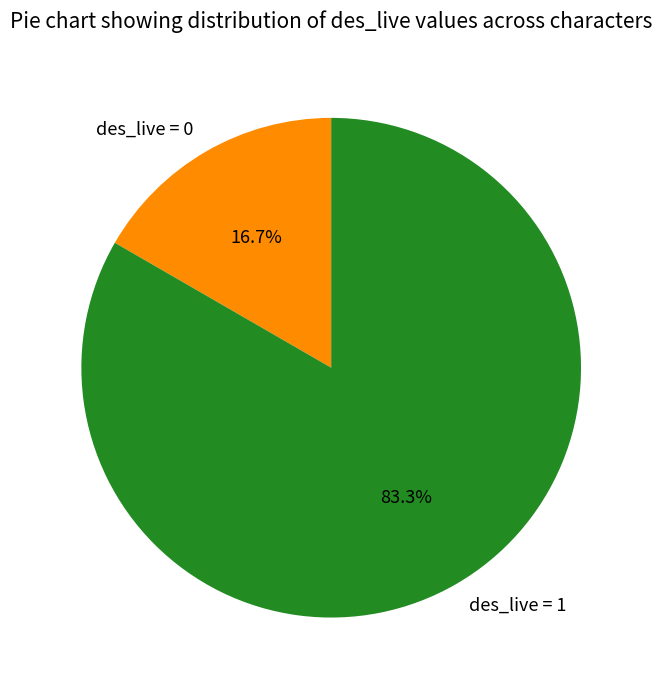

What is the smallest slice in the pie chart?

des_live = 0